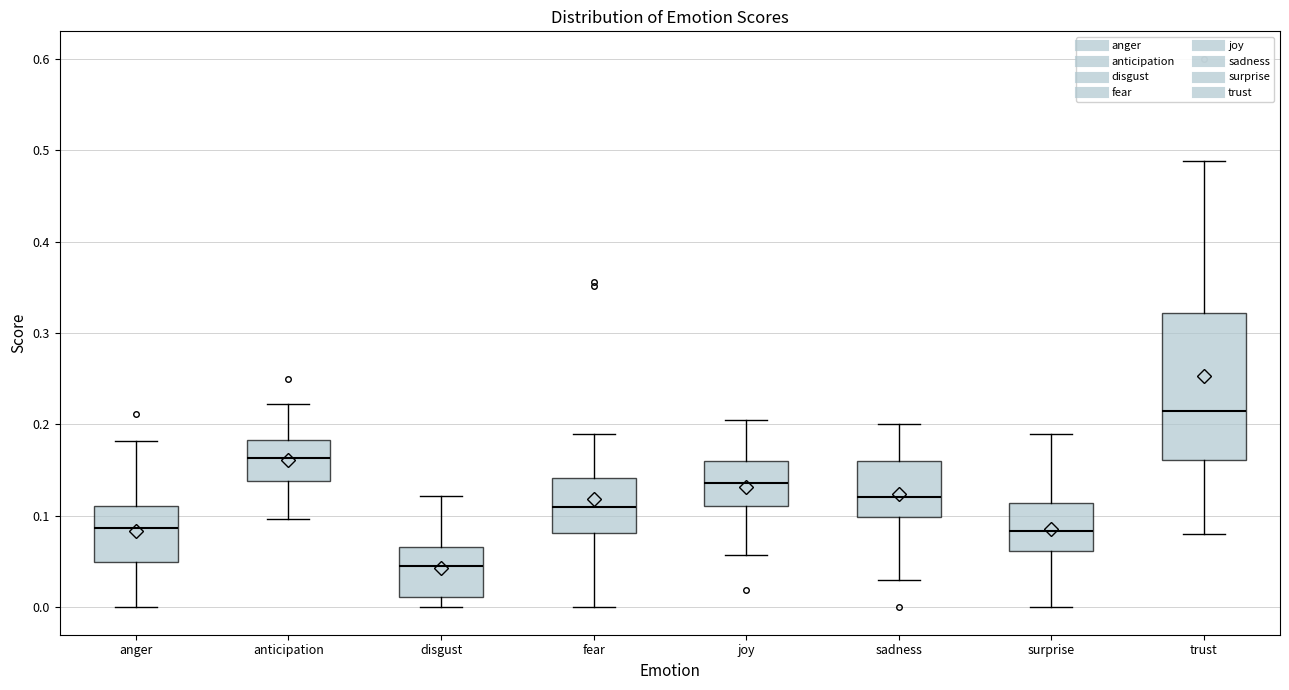

Where does the upper whisker of the box for fear end on the y-axis? The values are not printed on the chart, so give them approximately, as read against the axis.

0.19